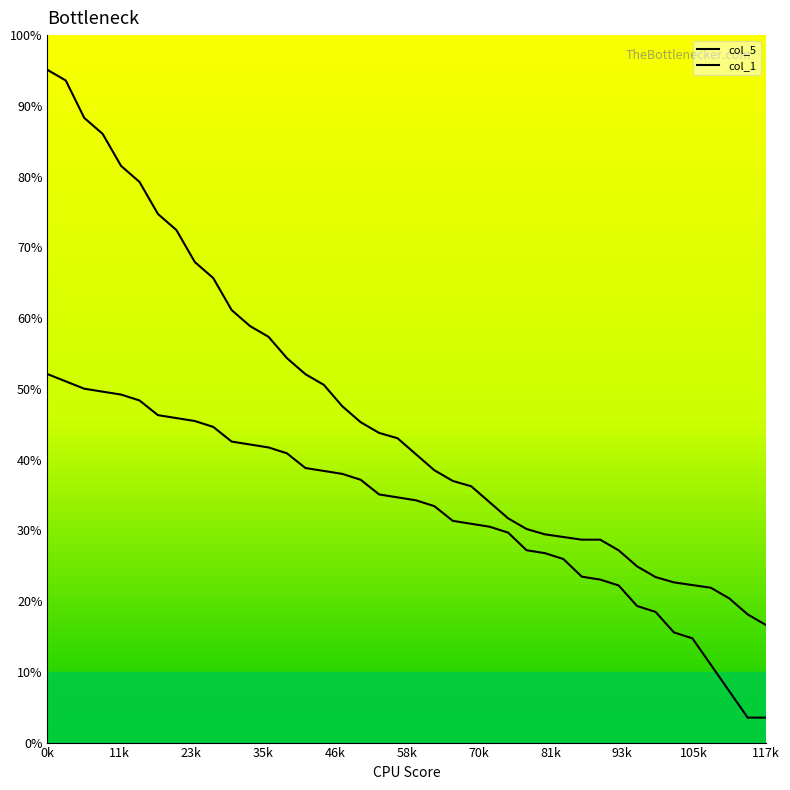

The value of col_1 at 46k is 26.1. True or false?

False